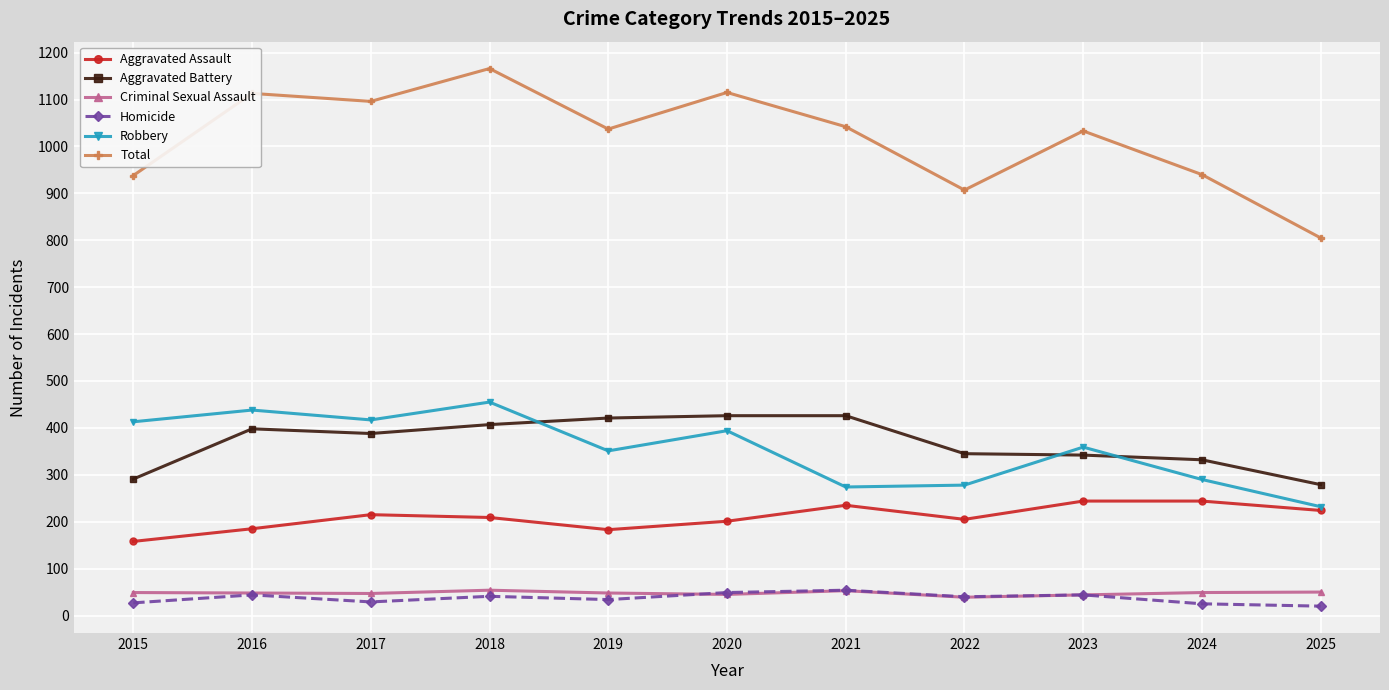

Which series has the largest range (max minus min)?

Total